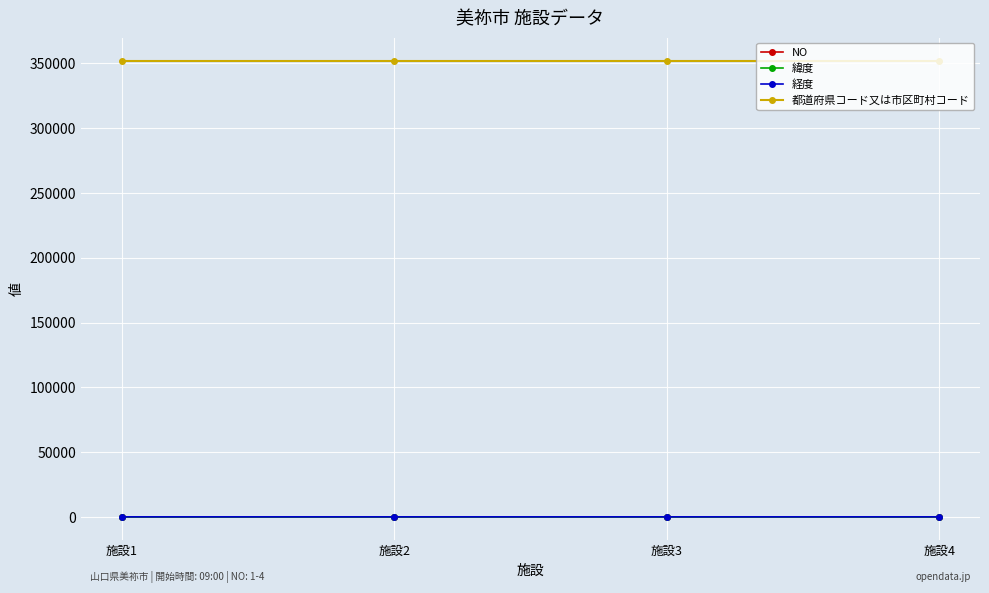

What is the minimum value shown in the chart?

1.0